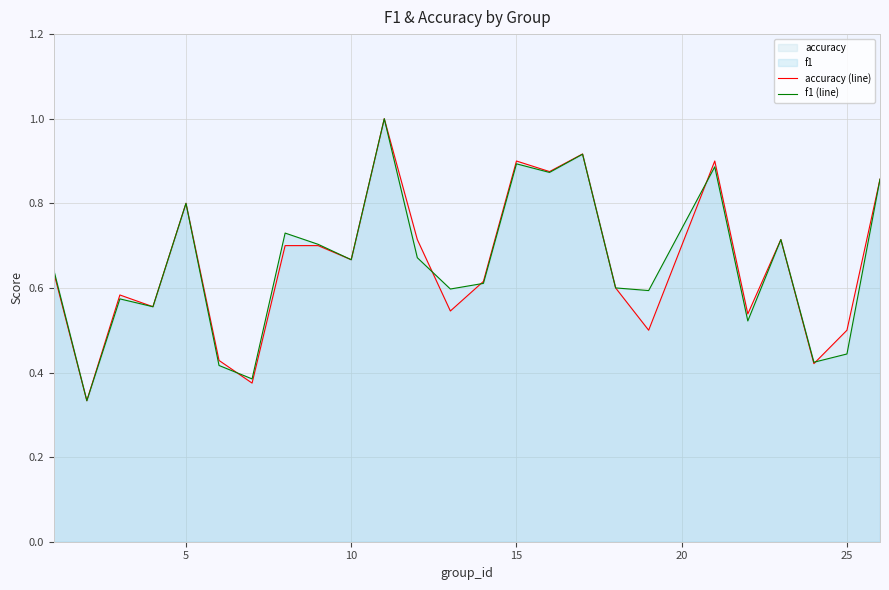

How many intersections are there between accuracy (line) and f1 (line)?

5